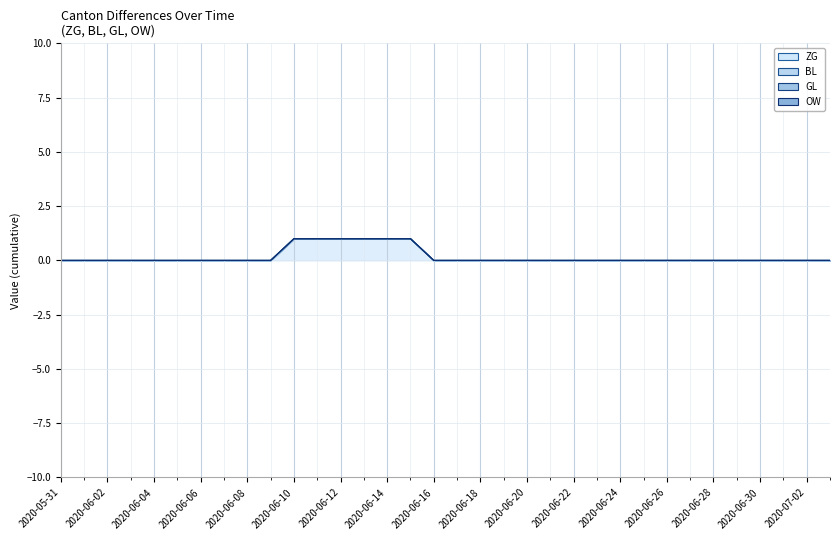

True or false: OW line and GL line intersect in this chart.

False